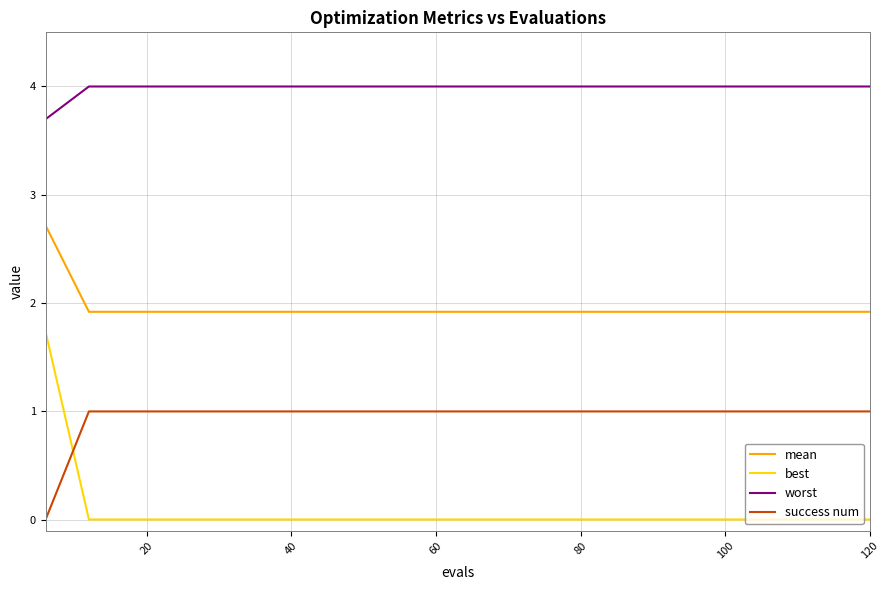

List the series in order of their peak value, highest first.

worst, mean, best, success num